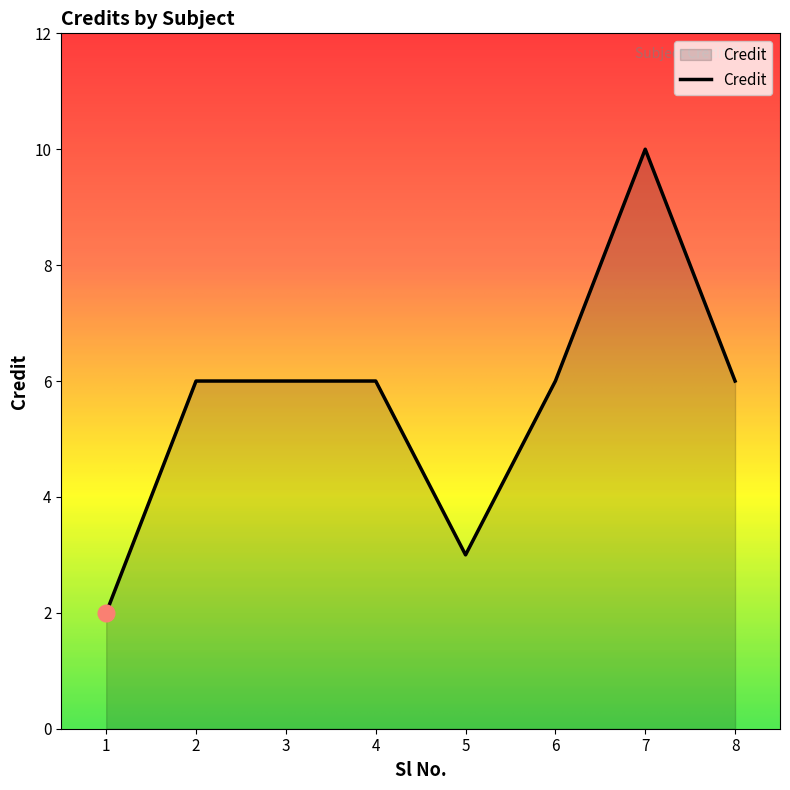

Which category has the highest value across all series?

7